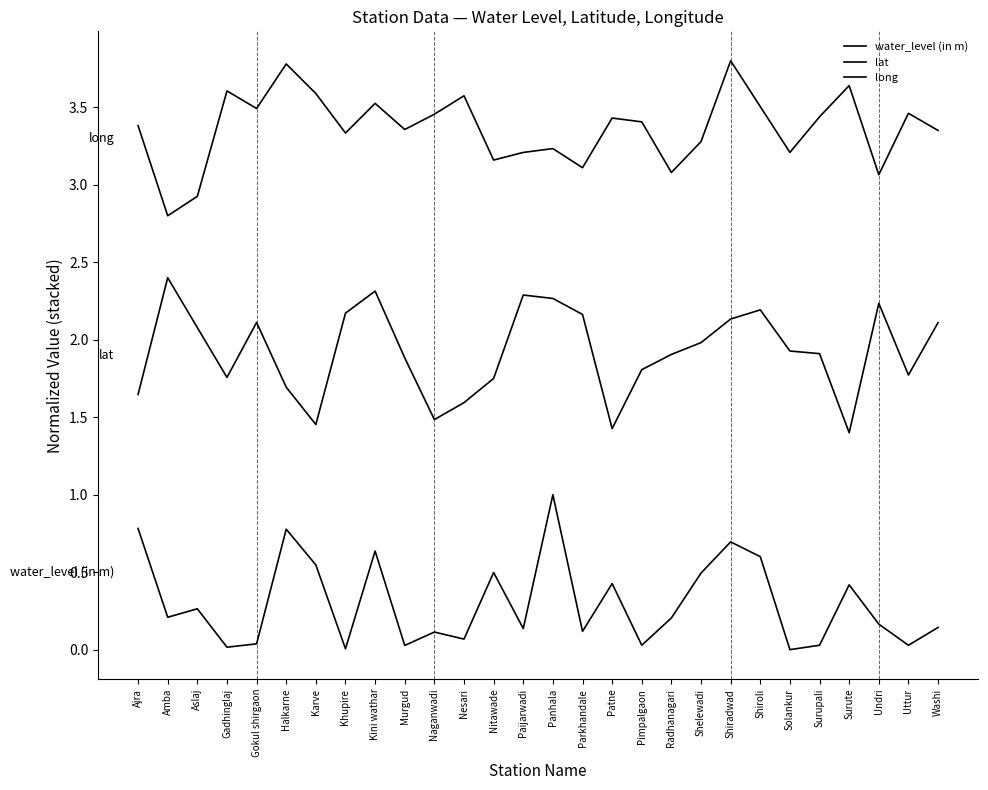

True or false: lat and water_level (in m) intersect in this chart.

False